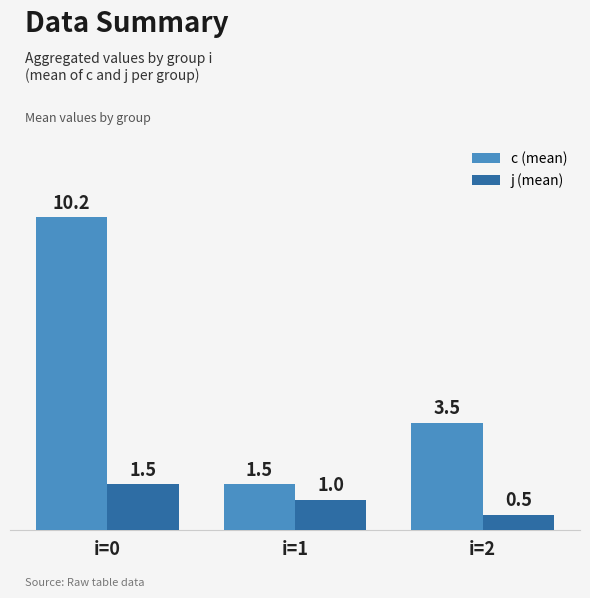

Which series has the largest total across all categories?

c (mean)